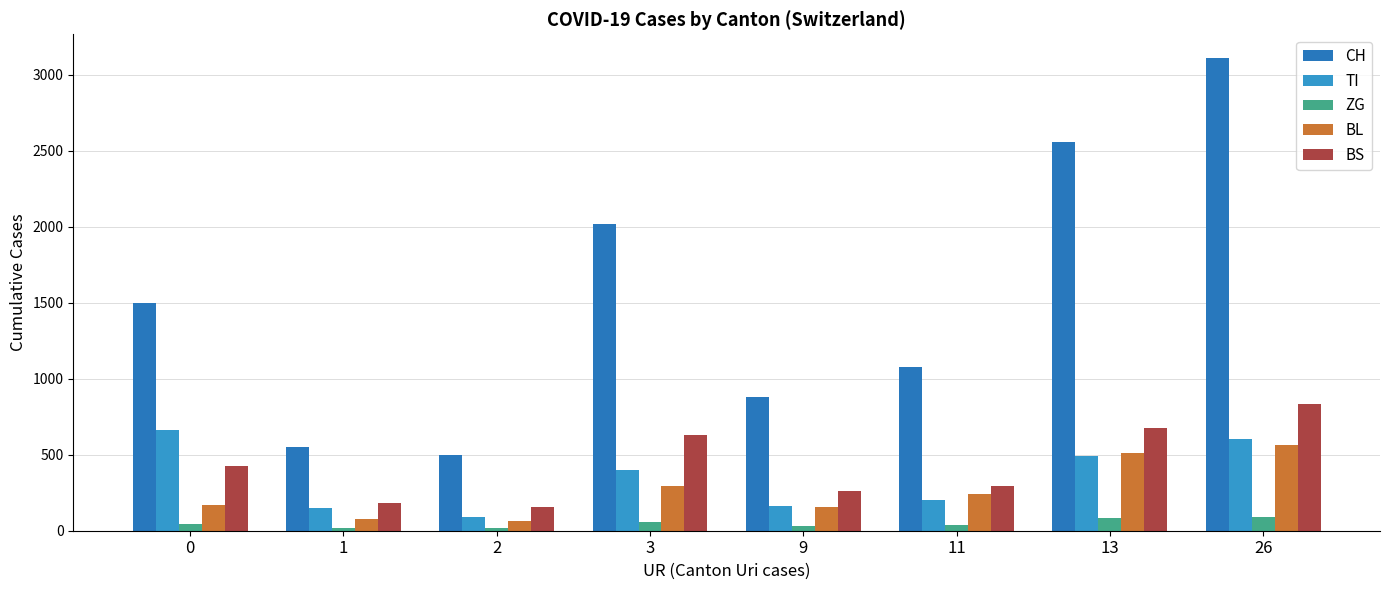

What is the difference between the CH values at 1 and 11?

530